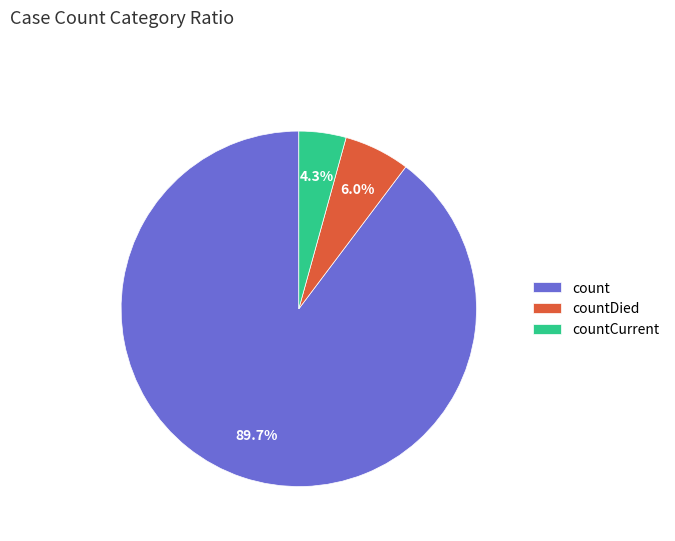

How much of the chart is everything except countCurrent?

95.7%